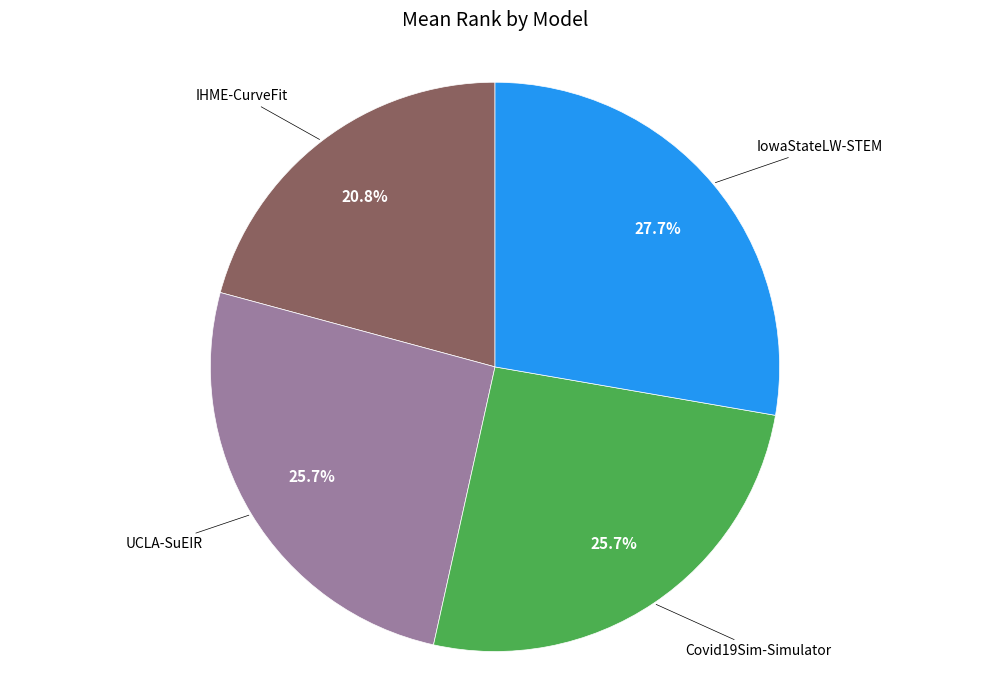

To the nearest percent, what is the difference between the largest and smallest slice percentages?

7%